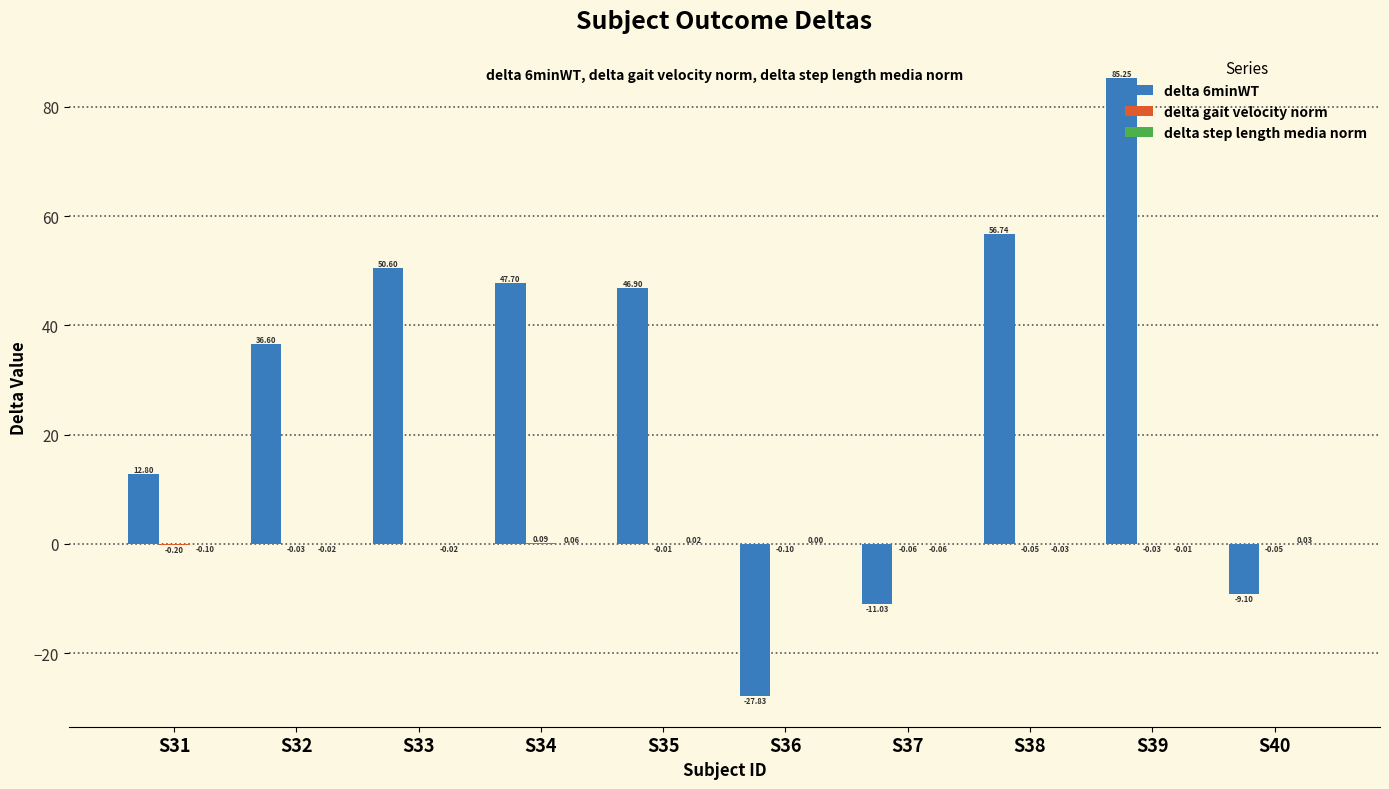

Which series changed the most between S34 and S37?

delta 6minWT